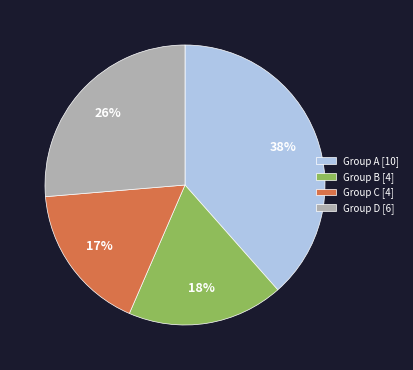

Is there a majority slice in this chart?

No